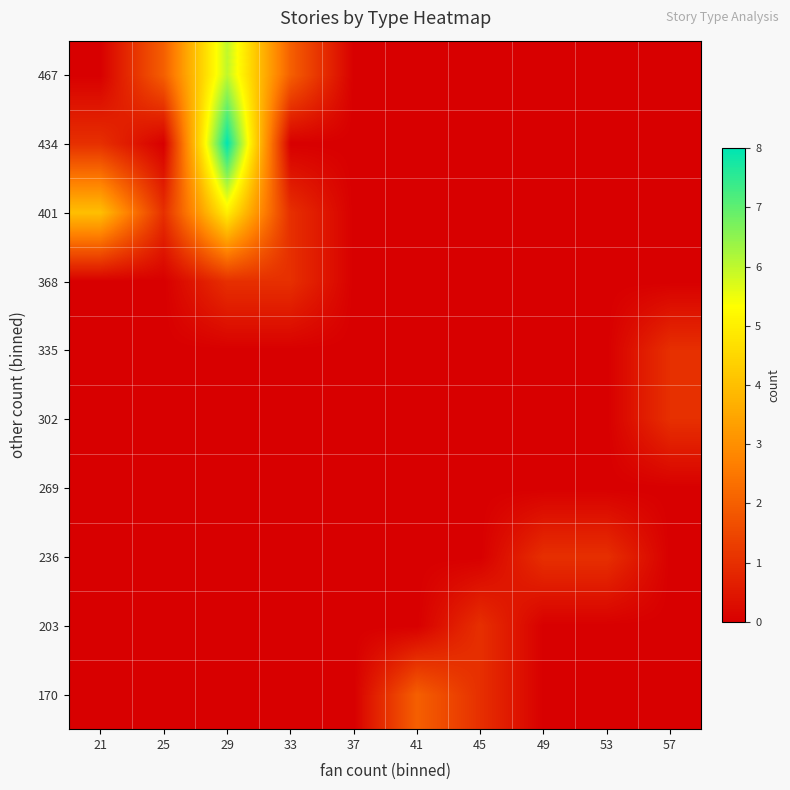

Rank the series by their maximum value, from highest to lowest.

434, 467, 401, 170, 203, 236, 302, 335, 368, 269